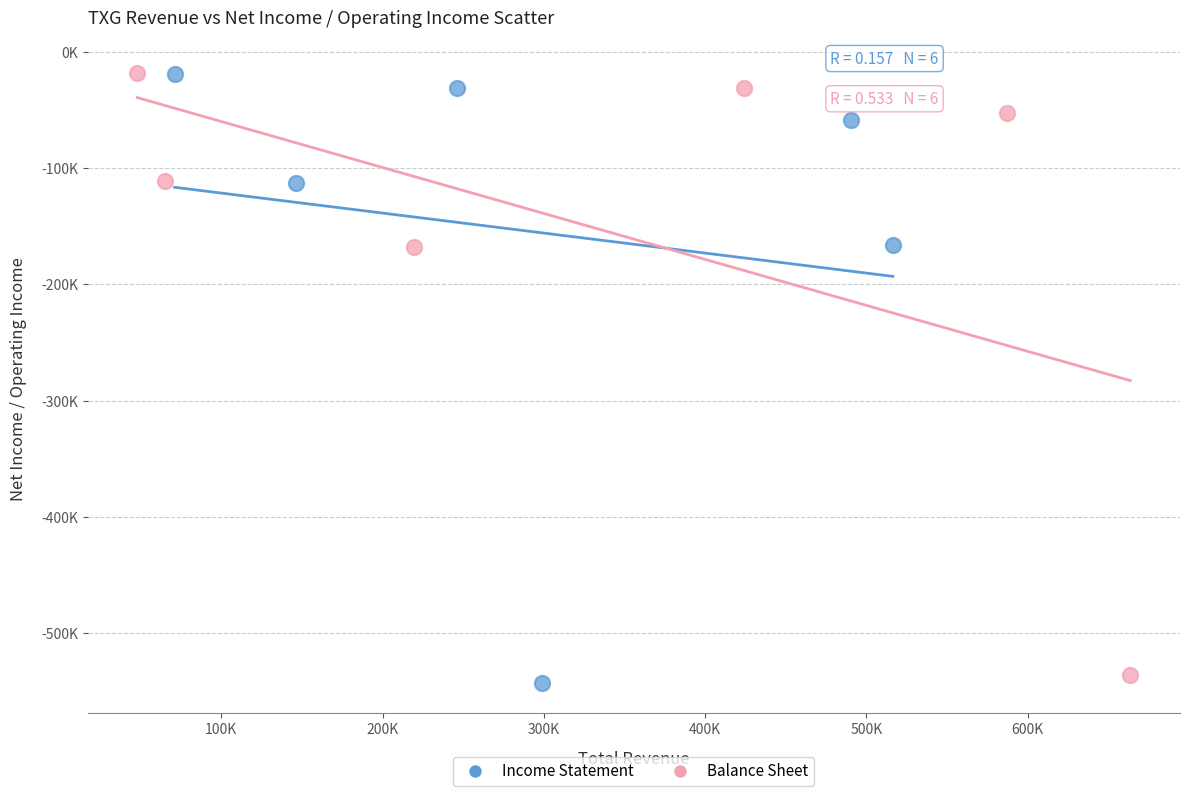

Which series contains the lowest Y value?

Income Statement